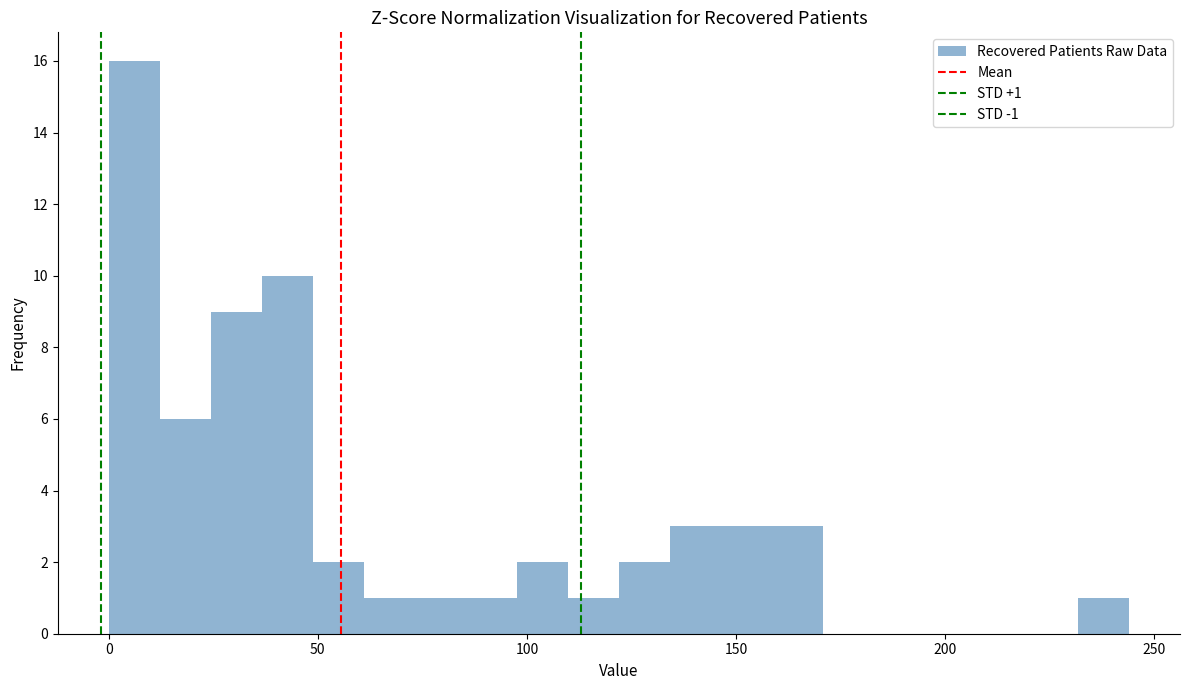

Read against the x-axis, roughly where is the centre of the tallest bar?

5